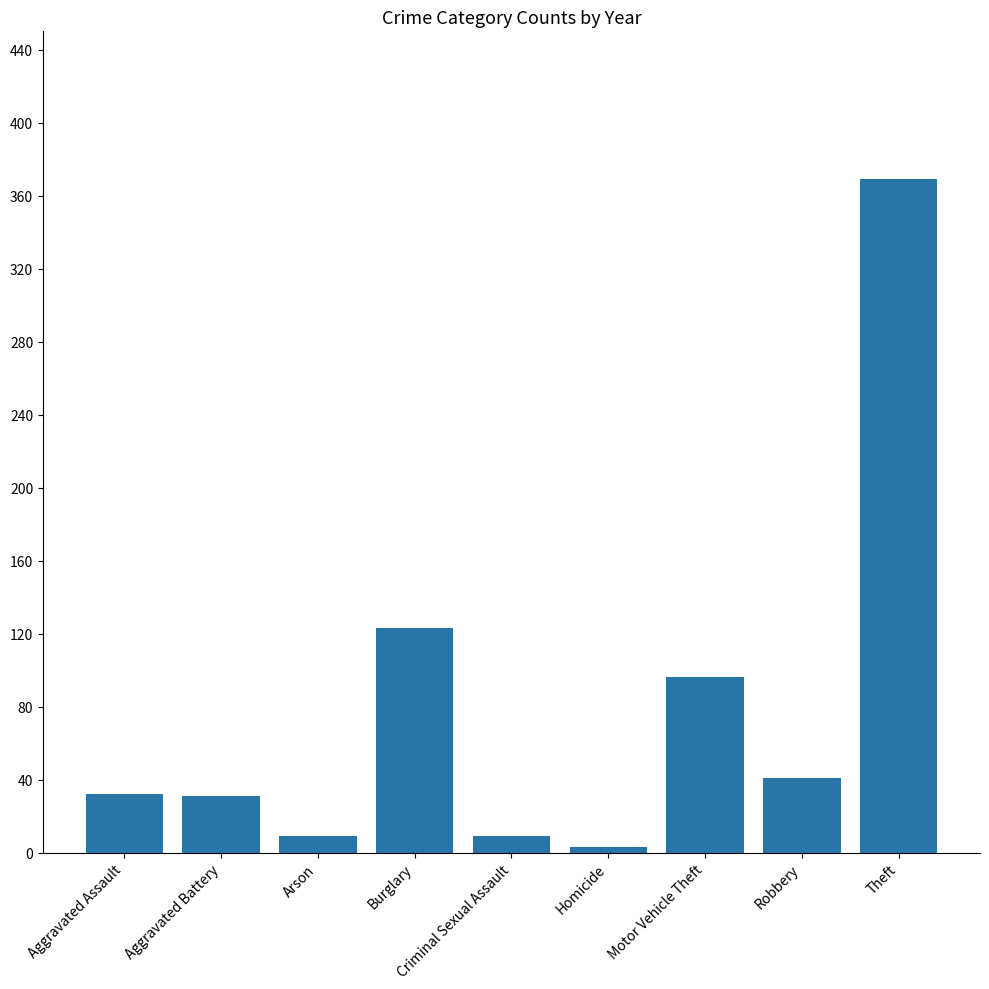

Where is the data nearest to the value 186?

Burglary